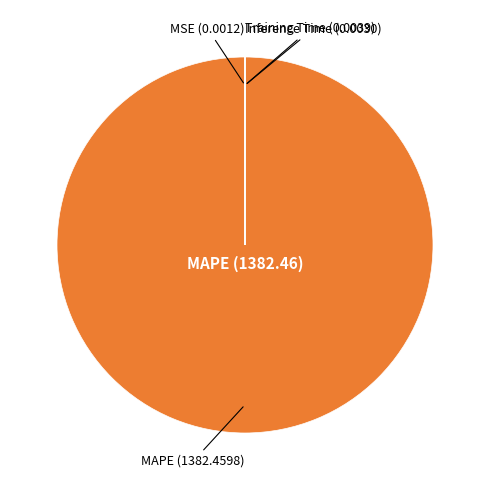

Is there a majority slice in this chart?

Yes